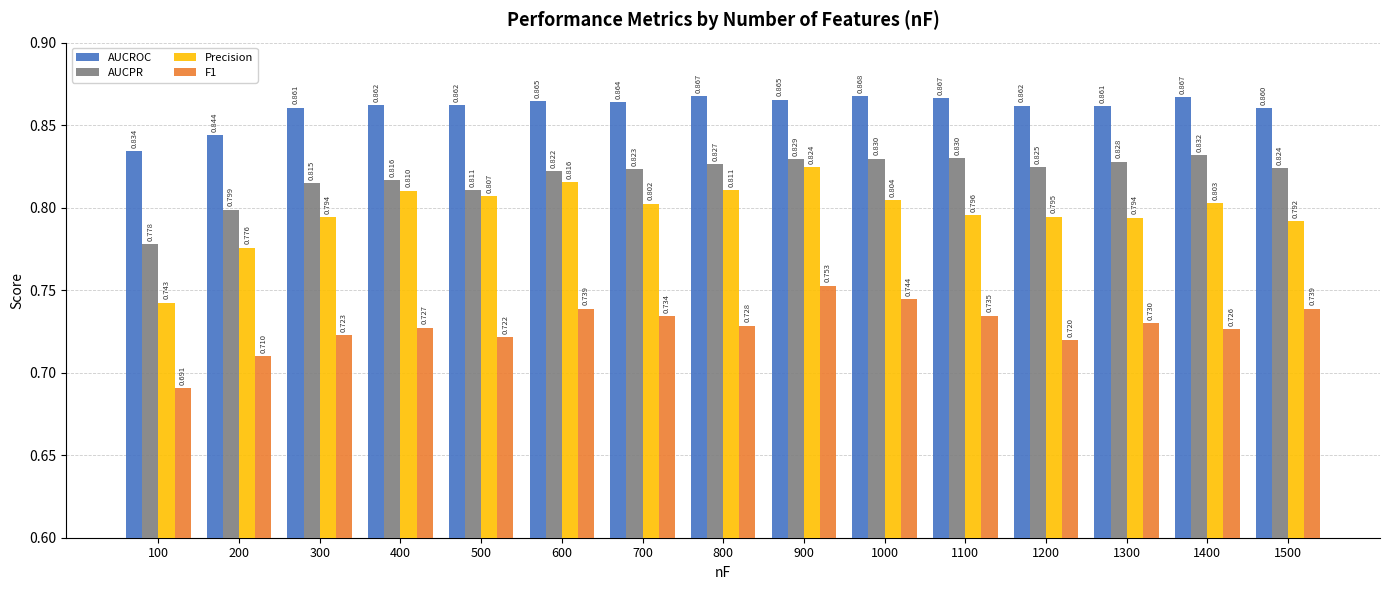

The AUCPR series shows 0.8 at 1300. True or false?

True